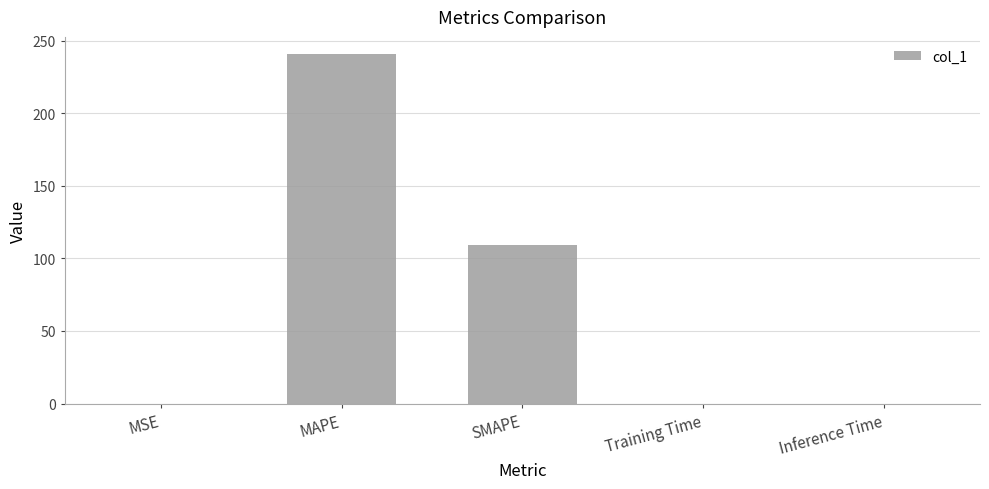

What is the maximum value shown in the chart?

240.5